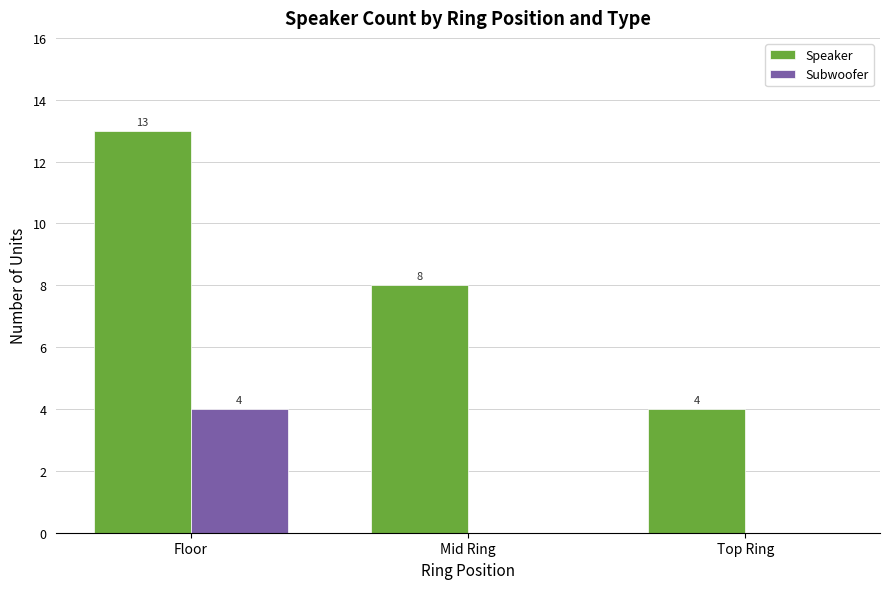

Is it true that Subwoofer equals -1 at Top Ring?

False